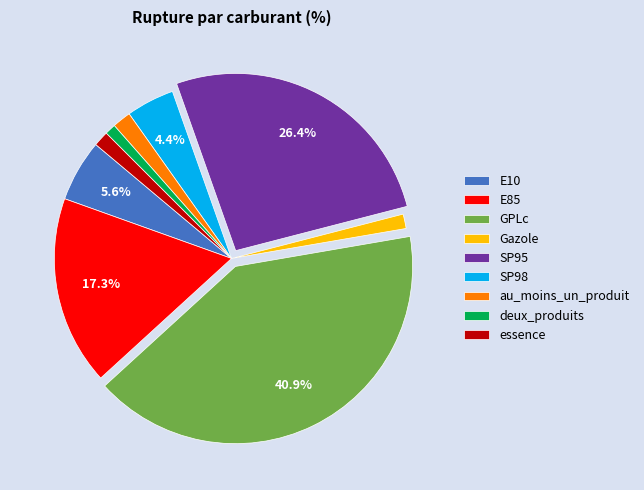

Combined, do au_moins_un_produit and SP98 account for over 50%?

No